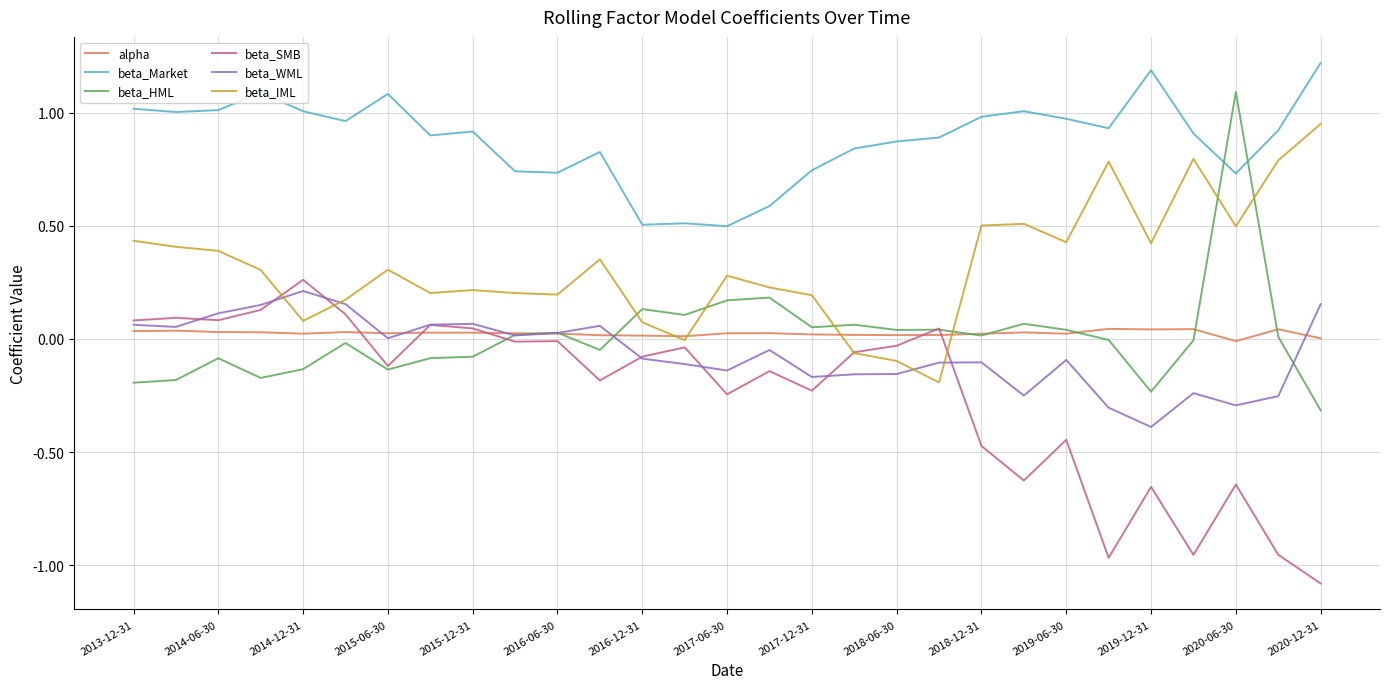

Which series has the largest total across all categories?

beta_Market